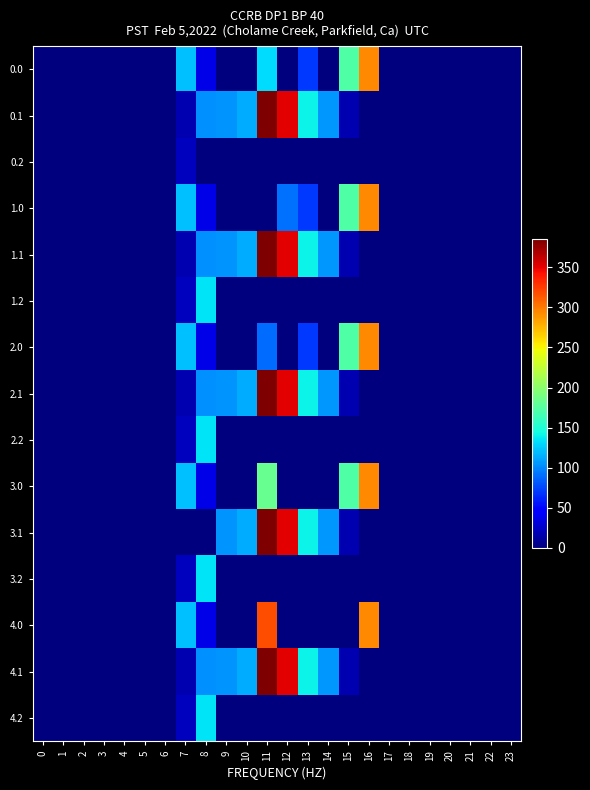

Rank the series by their maximum value, from lowest to highest.

0.2, 1.2, 2.2, 3.2, 4.2, 0.0, 1.0, 2.0, 3.0, 4.0, 0.1, 1.1, 2.1, 3.1, 4.1